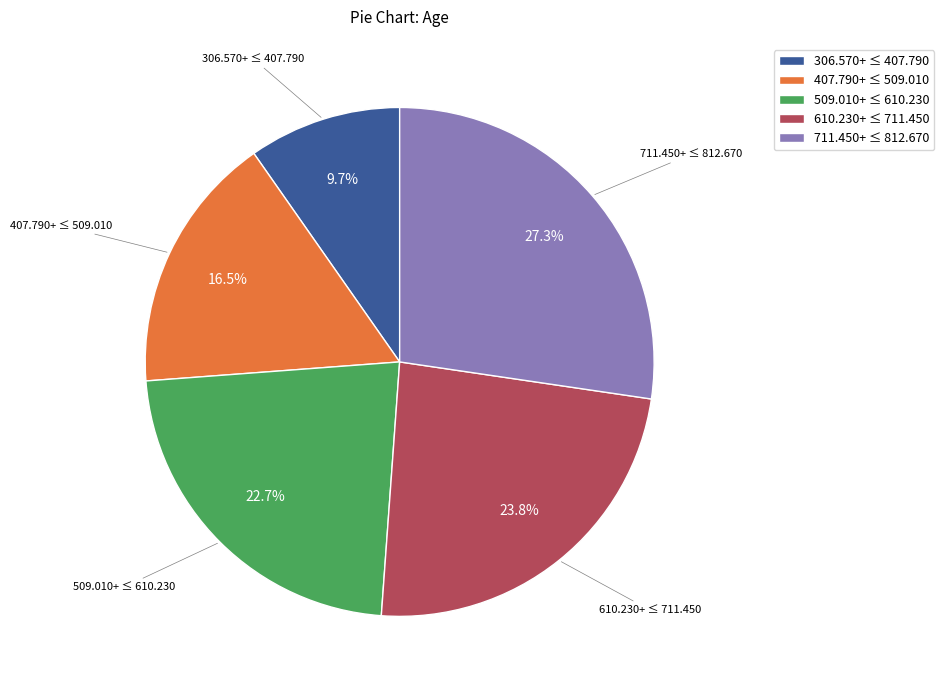

What is the total percentage of 306.570+ ≤ 407.790 and 509.010+ ≤ 610.230?

32.4%